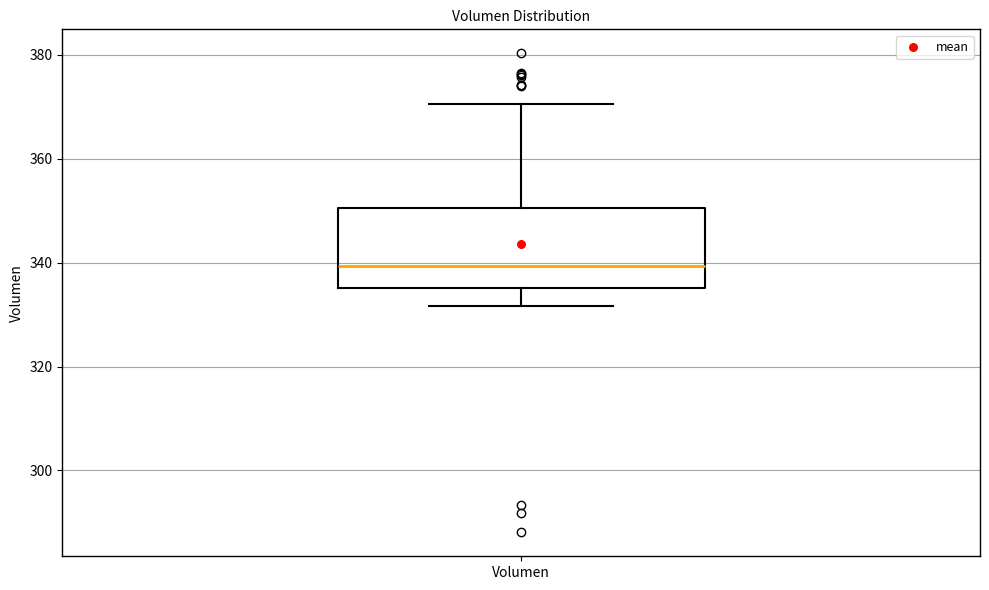

Where is the upper edge of the box for Volumen on the y-axis? The values are not printed on the chart, so give them approximately, as read against the axis.

350